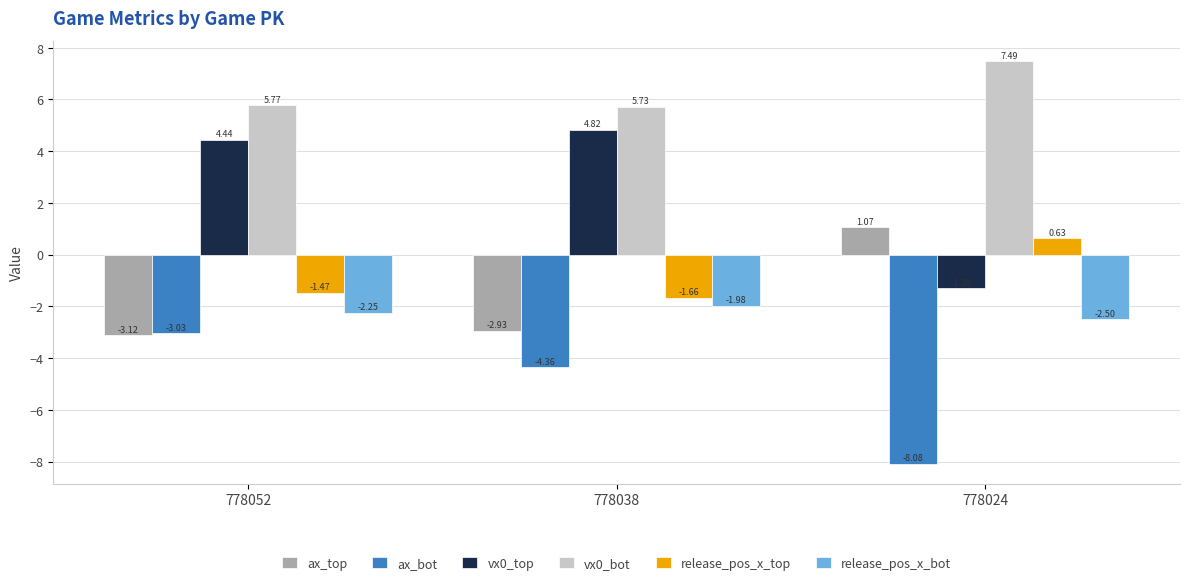

Is the value of vx0_bot at 778052 greater than the value of release_pos_x_top at 778024?

Yes